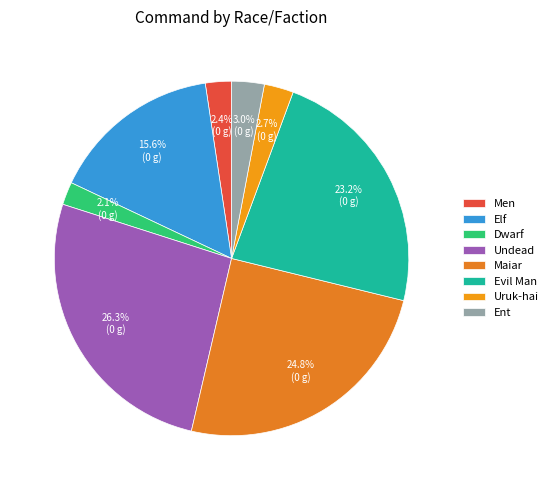

Does Maiar represent more than half of the total?

No